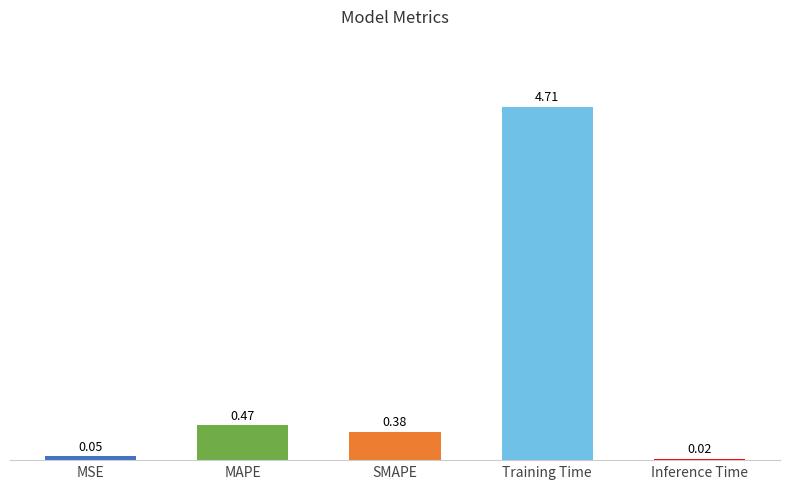

Where is the data nearest to the value 2?

MAPE